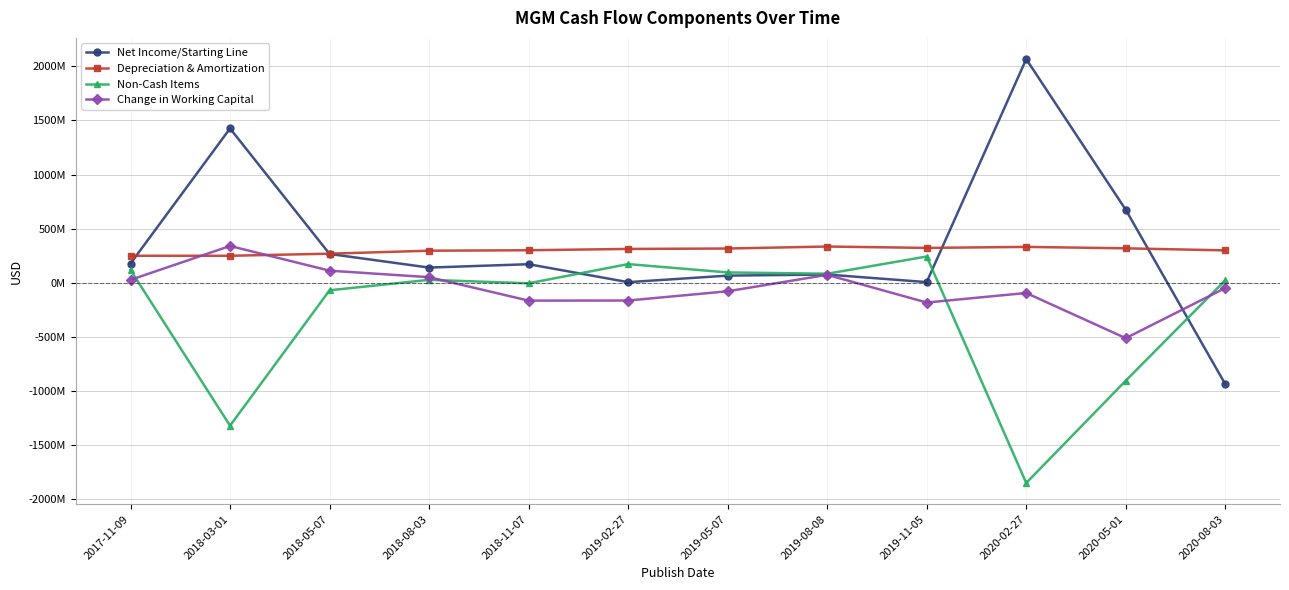

How many intersections are there between Depreciation & Amortization and Net Income/Starting Line?

4